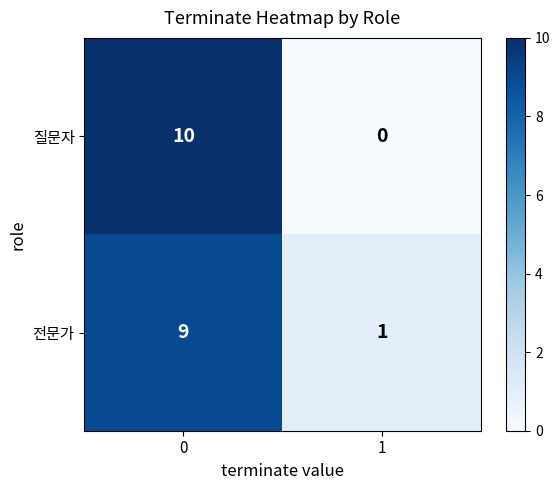

What is the approximate value of 질문자 at 0, to the nearest 5?

10